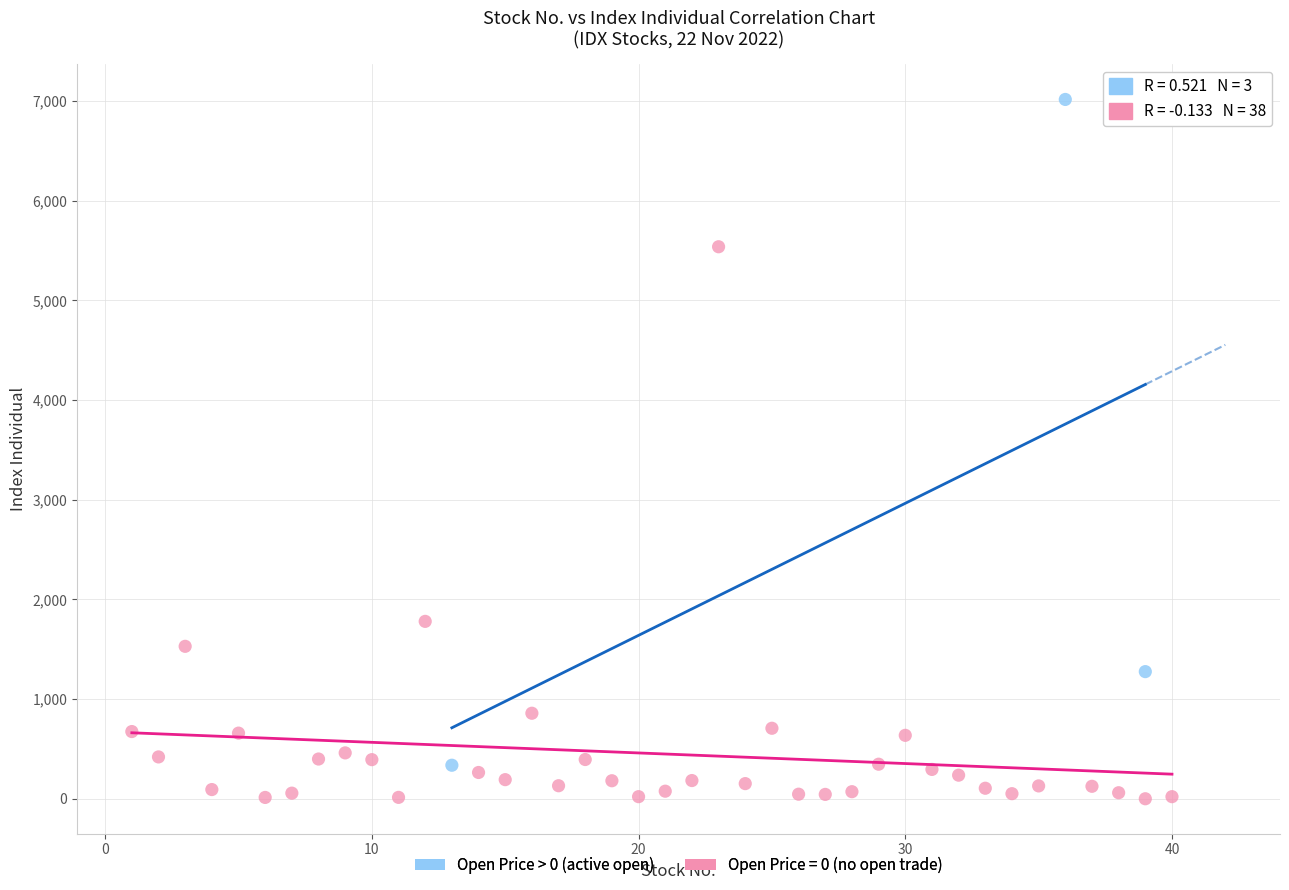

Which series reaches the maximum Y coordinate?

Open Price > 0 (active open)